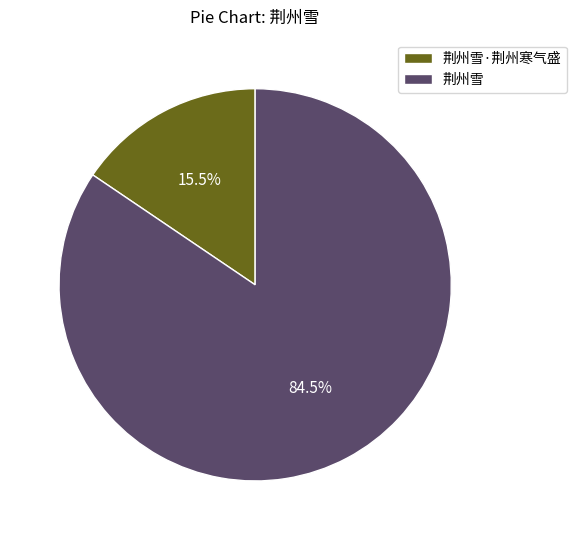

Combined, what portion of the pie is 荆州雪·荆州寒气盛 and 荆州雪?

100.0%